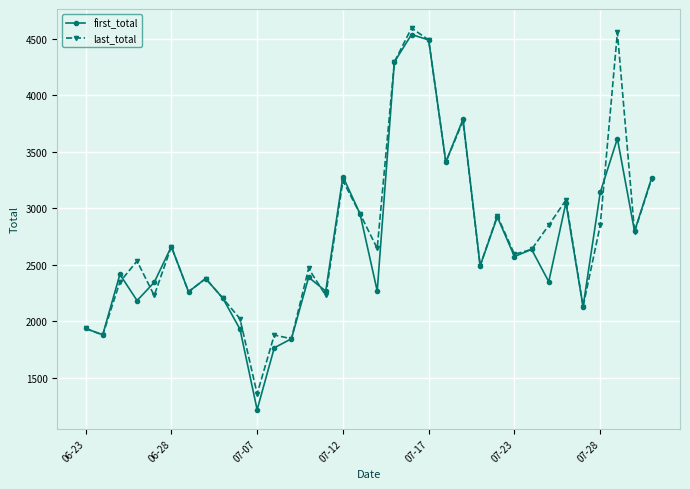

How many categories are shown in the chart?

34